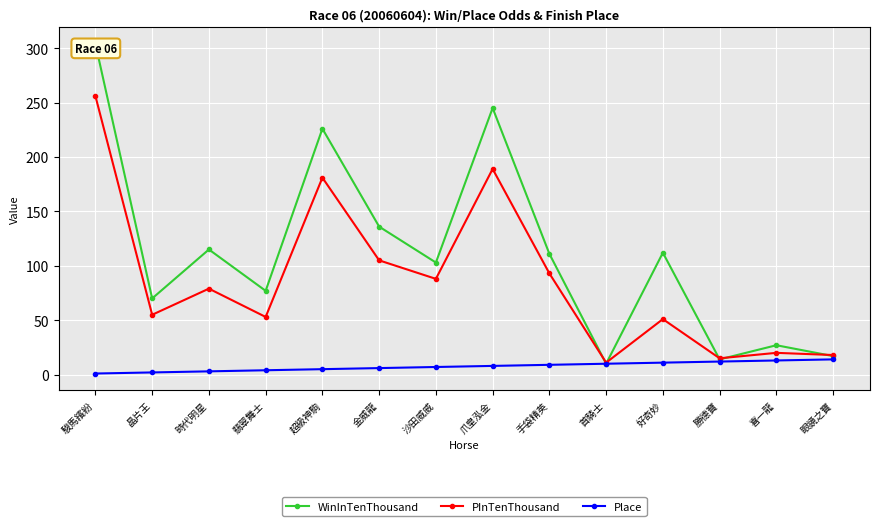

The value of Place at 勝德寶 is 12. True or false?

True